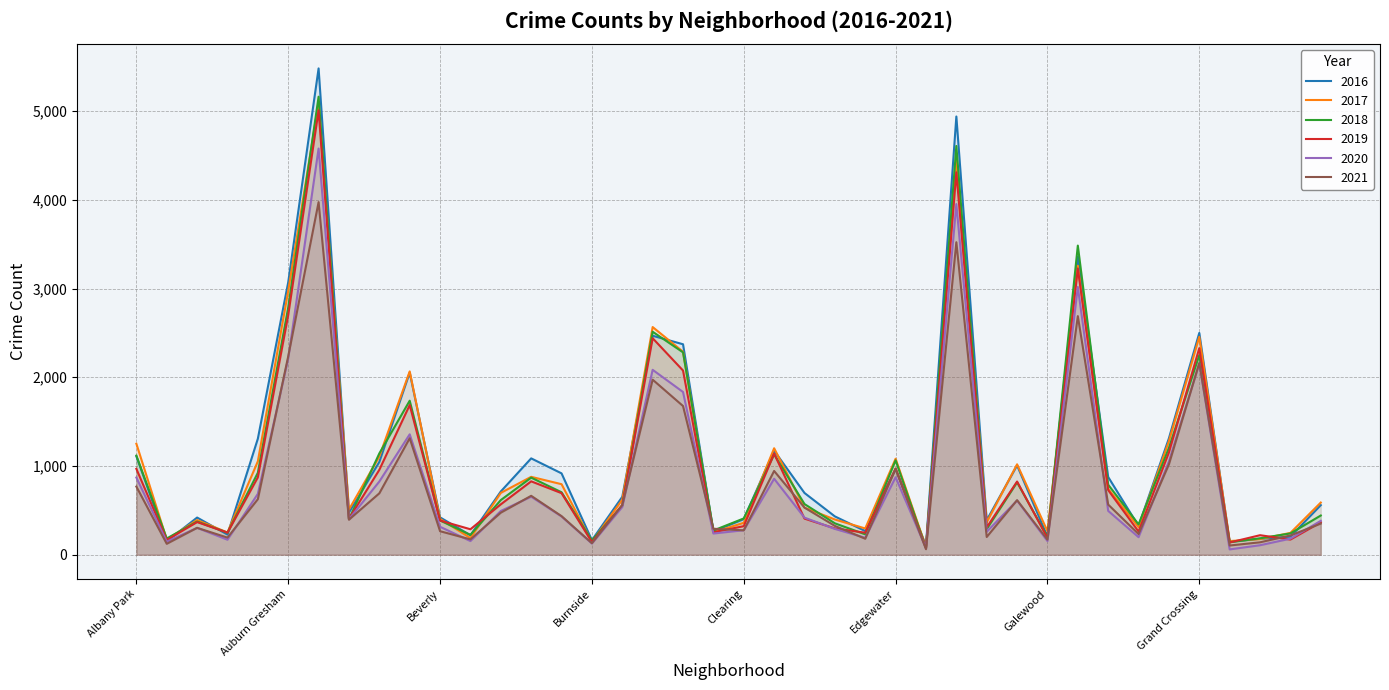

What is the value of the 2017 point at the 15th from the left?

795